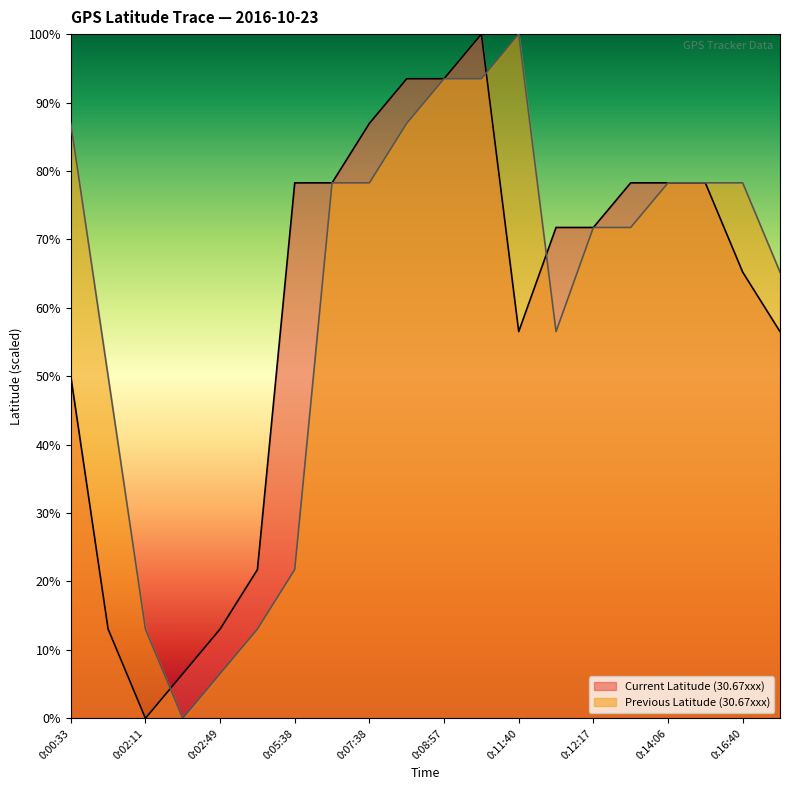

Where does the Current Latitude (30.67xxx) series first go above 71?

0:05:38